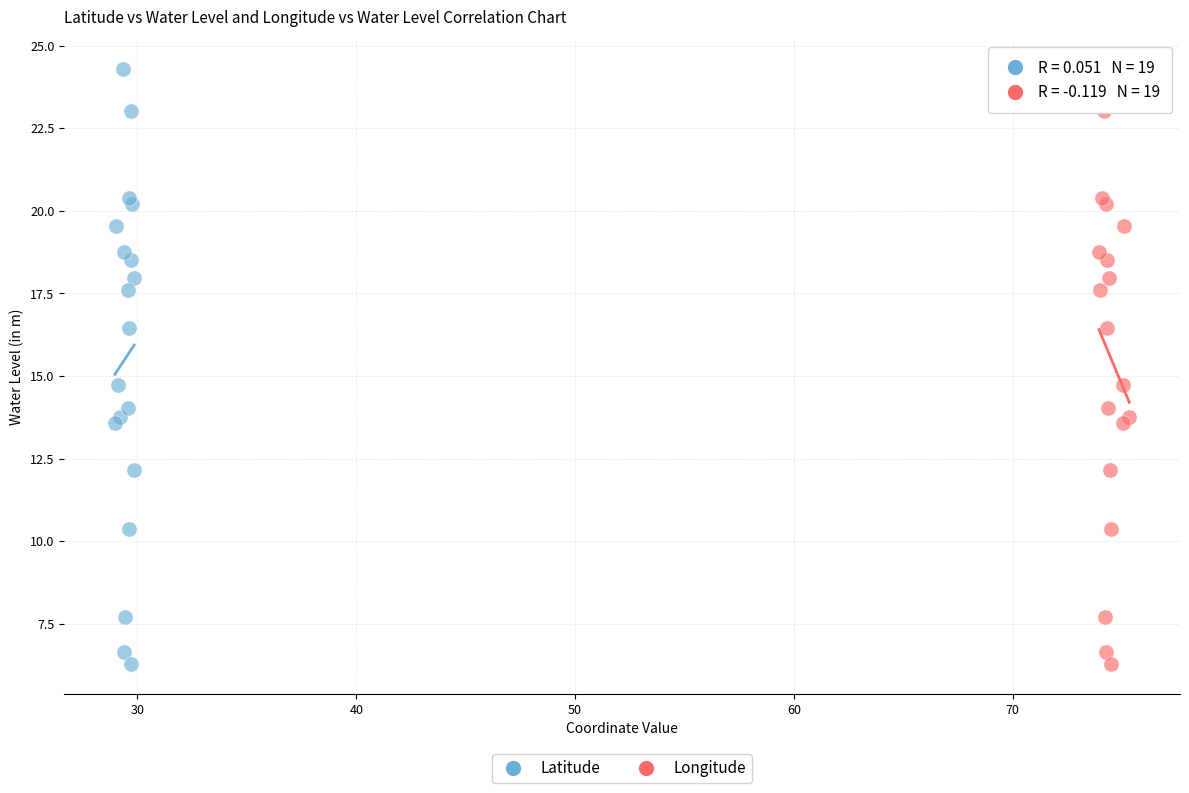

What are all the series names shown in the legend?

Latitude, Longitude